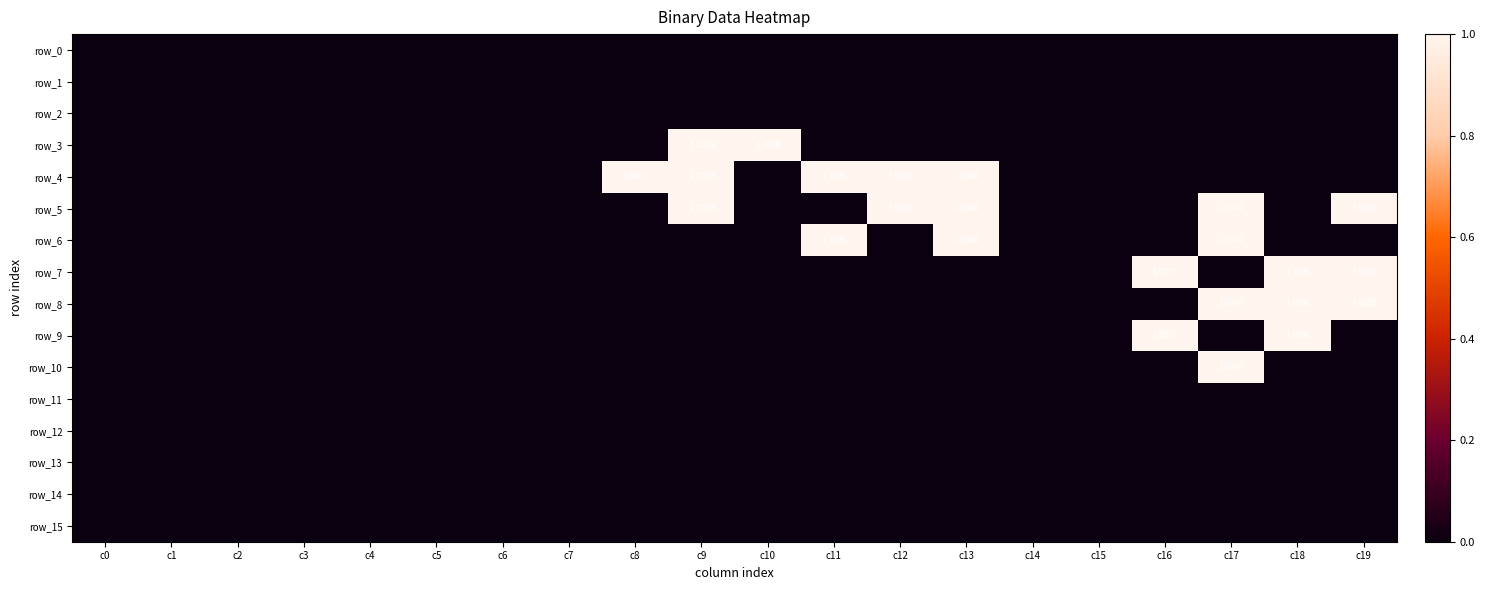

Reading left to right, transcribe all the data shown in this chart.

row_0: c0=0	c1=0	c2=0	c3=0	c4=0	c5=0	c6=0	c7=0	c8=0	c9=0	c10=0	c11=0	c12=0	c13=0	c14=0	c15=0	c16=0	c17=0	c18=0	c19=0
row_1: c0=0	c1=0	c2=0	c3=0	c4=0	c5=0	c6=0	c7=0	c8=0	c9=0	c10=0	c11=0	c12=0	c13=0	c14=0	c15=0	c16=0	c17=0	c18=0	c19=0
row_2: c0=0	c1=0	c2=0	c3=0	c4=0	c5=0	c6=0	c7=0	c8=0	c9=0	c10=0	c11=0	c12=0	c13=0	c14=0	c15=0	c16=0	c17=0	c18=0	c19=0
row_3: c0=0	c1=0	c2=0	c3=0	c4=0	c5=0	c6=0	c7=0	c8=0	c9=1	c10=1	c11=0	c12=0	c13=0	c14=0	c15=0	c16=0	c17=0	c18=0	c19=0
row_4: c0=0	c1=0	c2=0	c3=0	c4=0	c5=0	c6=0	c7=0	c8=1	c9=1	c10=0	c11=1	c12=1	c13=1	c14=0	c15=0	c16=0	c17=0	c18=0	c19=0
row_5: c0=0	c1=0	c2=0	c3=0	c4=0	c5=0	c6=0	c7=0	c8=0	c9=1	c10=0	c11=0	c12=1	c13=1	c14=0	c15=0	c16=0	c17=1	c18=0	c19=1
row_6: c0=0	c1=0	c2=0	c3=0	c4=0	c5=0	c6=0	c7=0	c8=0	c9=0	c10=0	c11=1	c12=0	c13=1	c14=0	c15=0	c16=0	c17=1	c18=0	c19=0
row_7: c0=0	c1=0	c2=0	c3=0	c4=0	c5=0	c6=0	c7=0	c8=0	c9=0	c10=0	c11=0	c12=0	c13=0	c14=0	c15=0	c16=1	c17=0	c18=1	c19=1
row_8: c0=0	c1=0	c2=0	c3=0	c4=0	c5=0	c6=0	c7=0	c8=0	c9=0	c10=0	c11=0	c12=0	c13=0	c14=0	c15=0	c16=0	c17=1	c18=1	c19=1
row_9: c0=0	c1=0	c2=0	c3=0	c4=0	c5=0	c6=0	c7=0	c8=0	c9=0	c10=0	c11=0	c12=0	c13=0	c14=0	c15=0	c16=1	c17=0	c18=1	c19=0
row_10: c0=0	c1=0	c2=0	c3=0	c4=0	c5=0	c6=0	c7=0	c8=0	c9=0	c10=0	c11=0	c12=0	c13=0	c14=0	c15=0	c16=0	c17=1	c18=0	c19=0
row_11: c0=0	c1=0	c2=0	c3=0	c4=0	c5=0	c6=0	c7=0	c8=0	c9=0	c10=0	c11=0	c12=0	c13=0	c14=0	c15=0	c16=0	c17=0	c18=0	c19=0
row_12: c0=0	c1=0	c2=0	c3=0	c4=0	c5=0	c6=0	c7=0	c8=0	c9=0	c10=0	c11=0	c12=0	c13=0	c14=0	c15=0	c16=0	c17=0	c18=0	c19=0
row_13: c0=0	c1=0	c2=0	c3=0	c4=0	c5=0	c6=0	c7=0	c8=0	c9=0	c10=0	c11=0	c12=0	c13=0	c14=0	c15=0	c16=0	c17=0	c18=0	c19=0
row_14: c0=0	c1=0	c2=0	c3=0	c4=0	c5=0	c6=0	c7=0	c8=0	c9=0	c10=0	c11=0	c12=0	c13=0	c14=0	c15=0	c16=0	c17=0	c18=0	c19=0
row_15: c0=0	c1=0	c2=0	c3=0	c4=0	c5=0	c6=0	c7=0	c8=0	c9=0	c10=0	c11=0	c12=0	c13=0	c14=0	c15=0	c16=0	c17=0	c18=0	c19=0